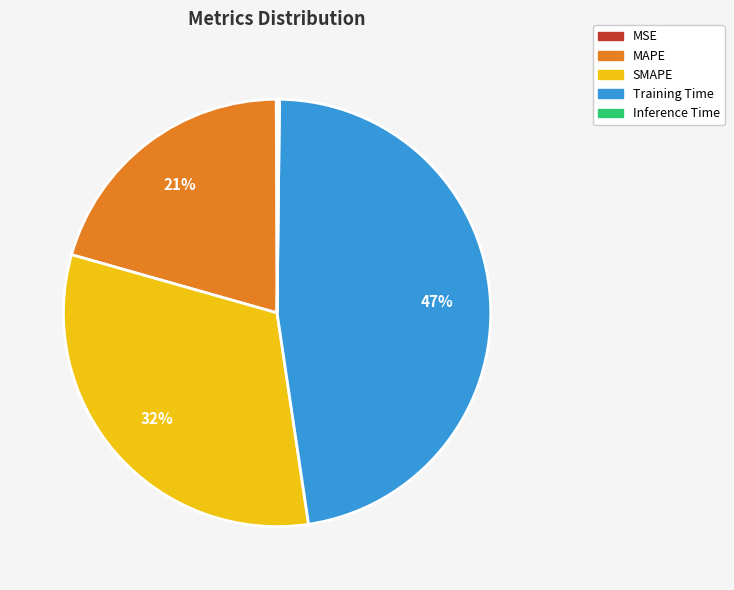

To the nearest percent, what percentage of the pie is MAPE?

21%